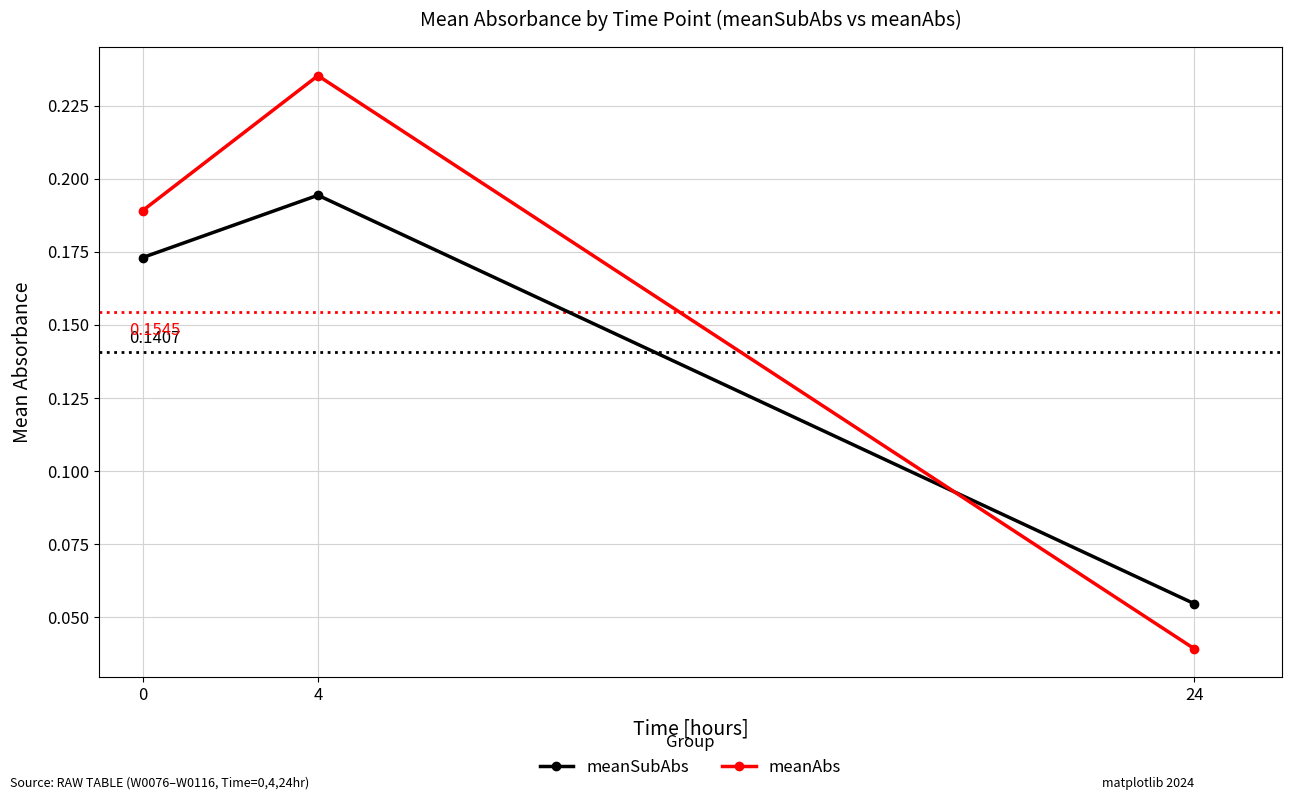

List the series in order of their peak value, lowest first.

meanSubAbs, meanAbs